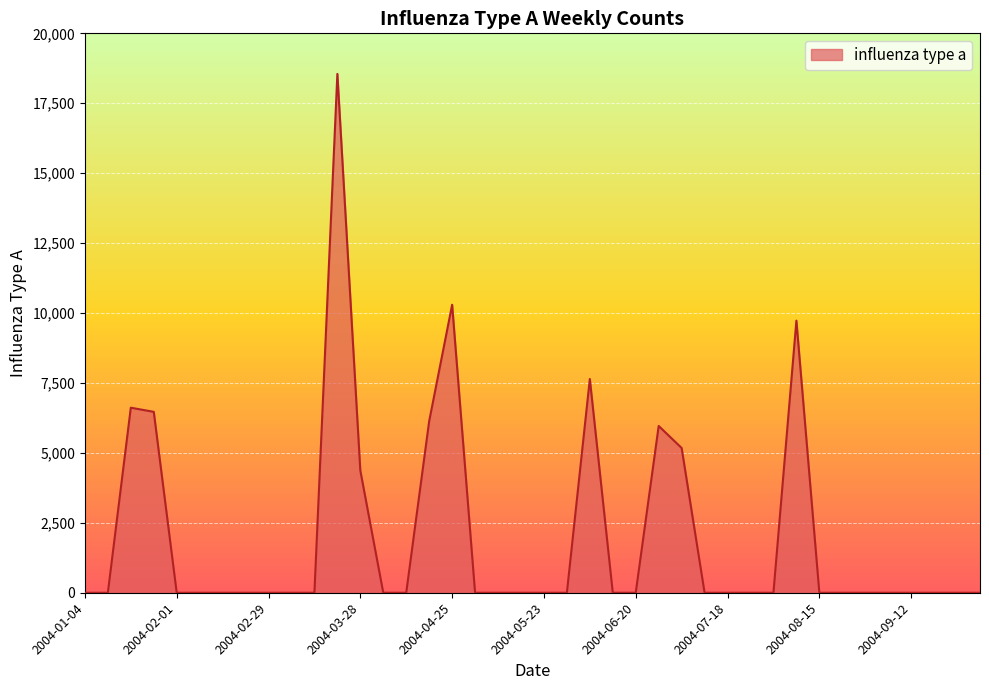

Reading left to right, list all the values displayed in this chart.

2004-01-04=0.0	2004-01-11=0.0	2004-01-18=6616.0	2004-01-25=6467.4	2004-02-01=0.0	2004-02-08=0.0	2004-02-15=0.0	2004-02-22=0.0	2004-02-29=0.0	2004-03-07=0.0	2004-03-14=0.0	2004-03-21=18550.2	2004-03-28=4368.7	2004-04-04=0.0	2004-04-11=0.0	2004-04-18=6135.0	2004-04-25=10295.9	2004-05-02=0.0	2004-05-09=0.0	2004-05-16=0.0	2004-05-23=0.0	2004-05-30=0.0	2004-06-06=7641.8	2004-06-13=0.0	2004-06-20=0.0	2004-06-27=5962.6	2004-07-04=5174.7	2004-07-11=0.0	2004-07-18=0.0	2004-07-25=0.0	2004-08-01=0.0	2004-08-08=9728.3	2004-08-15=0.0	2004-08-22=0.0	2004-08-29=0.0	2004-09-05=0.0	2004-09-12=0.0	2004-09-19=0.0	2004-09-26=0.0	2004-10-03=0.0